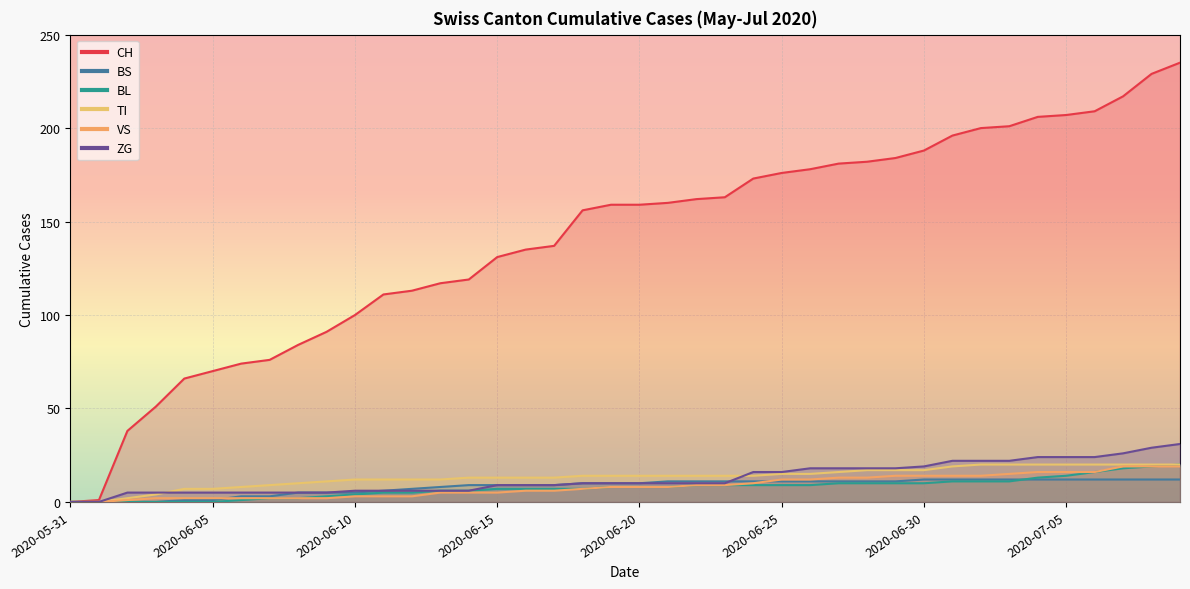

Reading left to right, list all the values displayed in this chart.

CH: 2020-05-31=0	2020-06-01=1	2020-06-02=38	2020-06-03=51	2020-06-04=66	2020-06-05=70	2020-06-06=74	2020-06-07=76	2020-06-08=84	2020-06-09=91	2020-06-10=100	2020-06-11=111	2020-06-12=113	2020-06-13=117	2020-06-14=119	2020-06-15=131	2020-06-16=135	2020-06-17=137	2020-06-18=156	2020-06-19=159	2020-06-20=159	2020-06-21=160	2020-06-22=162	2020-06-23=163	2020-06-24=173	2020-06-25=176	2020-06-26=178	2020-06-27=181	2020-06-28=182	2020-06-29=184	2020-06-30=188	2020-07-01=196	2020-07-02=200	2020-07-03=201	2020-07-04=206	2020-07-05=207	2020-07-06=209	2020-07-07=217	2020-07-08=229	2020-07-09=235
BS: 2020-05-31=0	2020-06-01=0	2020-06-02=0	2020-06-03=0	2020-06-04=1	2020-06-05=1	2020-06-06=3	2020-06-07=3	2020-06-08=5	2020-06-09=5	2020-06-10=5	2020-06-11=6	2020-06-12=7	2020-06-13=8	2020-06-14=9	2020-06-15=9	2020-06-16=9	2020-06-17=9	2020-06-18=10	2020-06-19=10	2020-06-20=10	2020-06-21=11	2020-06-22=11	2020-06-23=11	2020-06-24=11	2020-06-25=11	2020-06-26=11	2020-06-27=11	2020-06-28=11	2020-06-29=11	2020-06-30=12	2020-07-01=12	2020-07-02=12	2020-07-03=12	2020-07-04=12	2020-07-05=12	2020-07-06=12	2020-07-07=12	2020-07-08=12	2020-07-09=12
BL: 2020-05-31=0	2020-06-01=0	2020-06-02=0	2020-06-03=0	2020-06-04=0	2020-06-05=0	2020-06-06=1	2020-06-07=2	2020-06-08=2	2020-06-09=3	2020-06-10=4	2020-06-11=5	2020-06-12=5	2020-06-13=6	2020-06-14=6	2020-06-15=7	2020-06-16=7	2020-06-17=7	2020-06-18=7	2020-06-19=8	2020-06-20=8	2020-06-21=8	2020-06-22=9	2020-06-23=9	2020-06-24=9	2020-06-25=9	2020-06-26=9	2020-06-27=10	2020-06-28=10	2020-06-29=10	2020-06-30=10	2020-07-01=11	2020-07-02=11	2020-07-03=11	2020-07-04=13	2020-07-05=14	2020-07-06=16	2020-07-07=18	2020-07-08=19	2020-07-09=20
TI: 2020-05-31=0	2020-06-01=0	2020-06-02=2	2020-06-03=4	2020-06-04=7	2020-06-05=7	2020-06-06=8	2020-06-07=9	2020-06-08=10	2020-06-09=11	2020-06-10=12	2020-06-11=12	2020-06-12=12	2020-06-13=12	2020-06-14=13	2020-06-15=13	2020-06-16=13	2020-06-17=13	2020-06-18=14	2020-06-19=14	2020-06-20=14	2020-06-21=14	2020-06-22=14	2020-06-23=14	2020-06-24=14	2020-06-25=15	2020-06-26=15	2020-06-27=16	2020-06-28=17	2020-06-29=17	2020-06-30=17	2020-07-01=19	2020-07-02=20	2020-07-03=20	2020-07-04=20	2020-07-05=20	2020-07-06=20	2020-07-07=20	2020-07-08=20	2020-07-09=20
VS: 2020-05-31=0	2020-06-01=0	2020-06-02=1	2020-06-03=2	2020-06-04=2	2020-06-05=2	2020-06-06=2	2020-06-07=2	2020-06-08=2	2020-06-09=2	2020-06-10=3	2020-06-11=3	2020-06-12=3	2020-06-13=5	2020-06-14=5	2020-06-15=5	2020-06-16=6	2020-06-17=6	2020-06-18=7	2020-06-19=8	2020-06-20=8	2020-06-21=8	2020-06-22=9	2020-06-23=9	2020-06-24=10	2020-06-25=12	2020-06-26=12	2020-06-27=13	2020-06-28=13	2020-06-29=14	2020-06-30=14	2020-07-01=14	2020-07-02=14	2020-07-03=15	2020-07-04=16	2020-07-05=16	2020-07-06=16	2020-07-07=19	2020-07-08=19	2020-07-09=19
ZG: 2020-05-31=0	2020-06-01=0	2020-06-02=5	2020-06-03=5	2020-06-04=5	2020-06-05=5	2020-06-06=5	2020-06-07=5	2020-06-08=5	2020-06-09=5	2020-06-10=6	2020-06-11=6	2020-06-12=6	2020-06-13=6	2020-06-14=6	2020-06-15=9	2020-06-16=9	2020-06-17=9	2020-06-18=10	2020-06-19=10	2020-06-20=10	2020-06-21=10	2020-06-22=10	2020-06-23=10	2020-06-24=16	2020-06-25=16	2020-06-26=18	2020-06-27=18	2020-06-28=18	2020-06-29=18	2020-06-30=19	2020-07-01=22	2020-07-02=22	2020-07-03=22	2020-07-04=24	2020-07-05=24	2020-07-06=24	2020-07-07=26	2020-07-08=29	2020-07-09=31